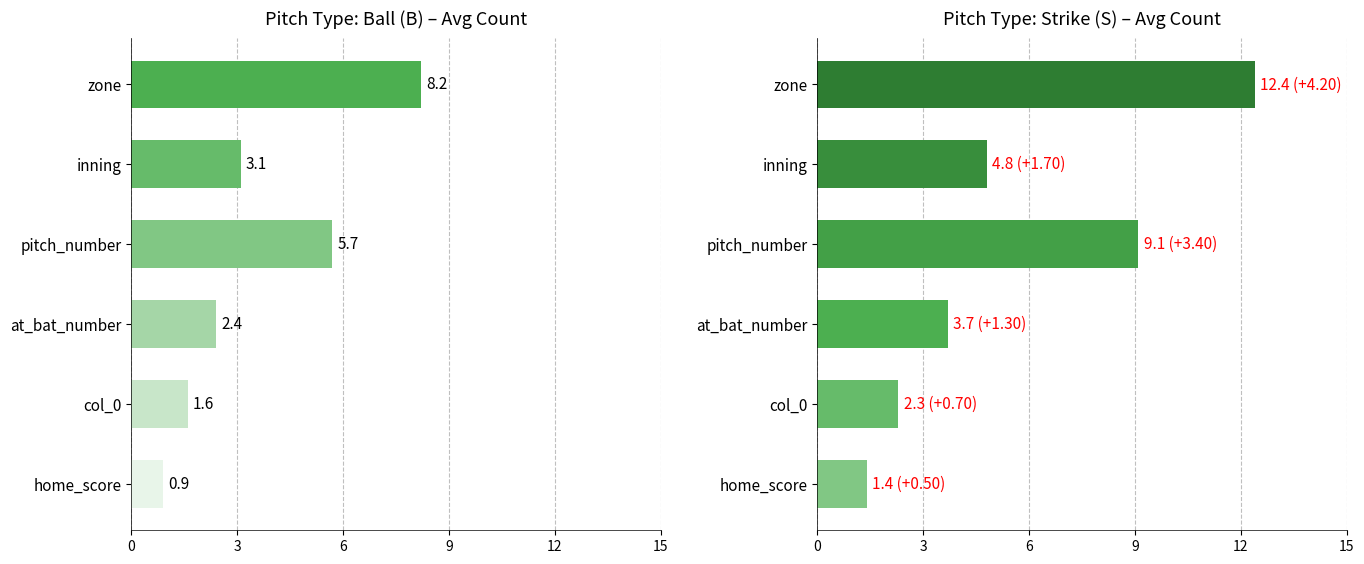

The B series shows 8.2 at zone. True or false?

True